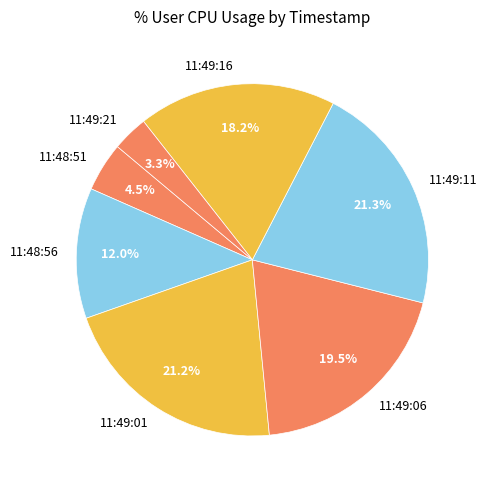

What is the smallest slice in the pie chart?

11:49:21